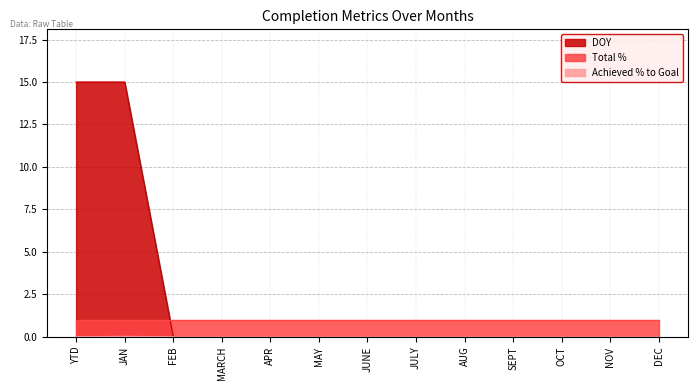

The DOY series shows 0.0 at NOV. True or false?

True